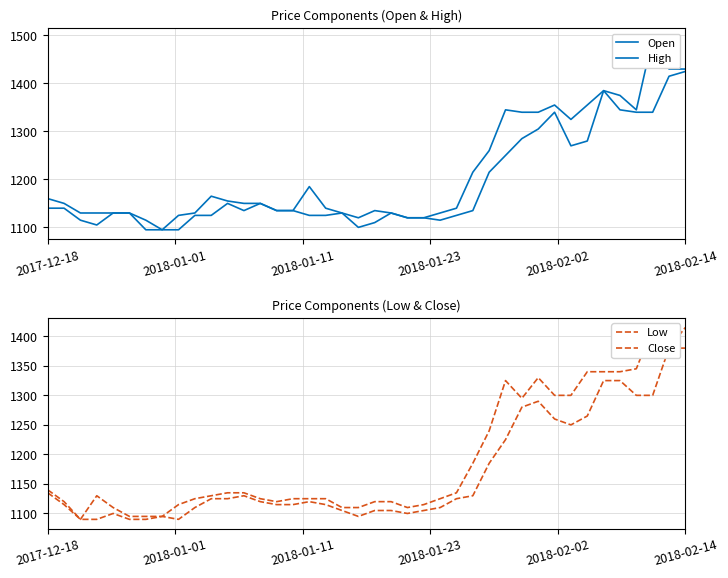

How many interior local peaks does the Open series have?

6